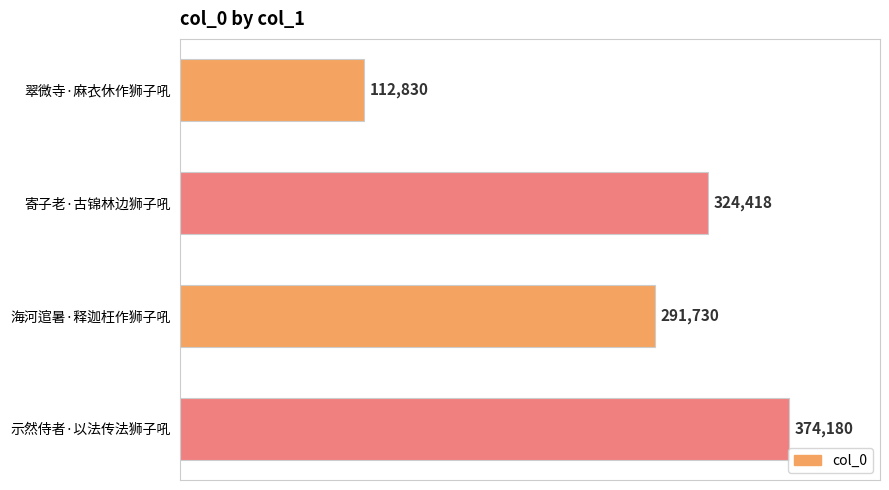

Rank the categories by value from highest to lowest.

示然侍者·以法传法狮子吼, 寄子老·古锦林边狮子吼, 海河逭暑·释迦枉作狮子吼, 翠微寺·麻衣休作狮子吼